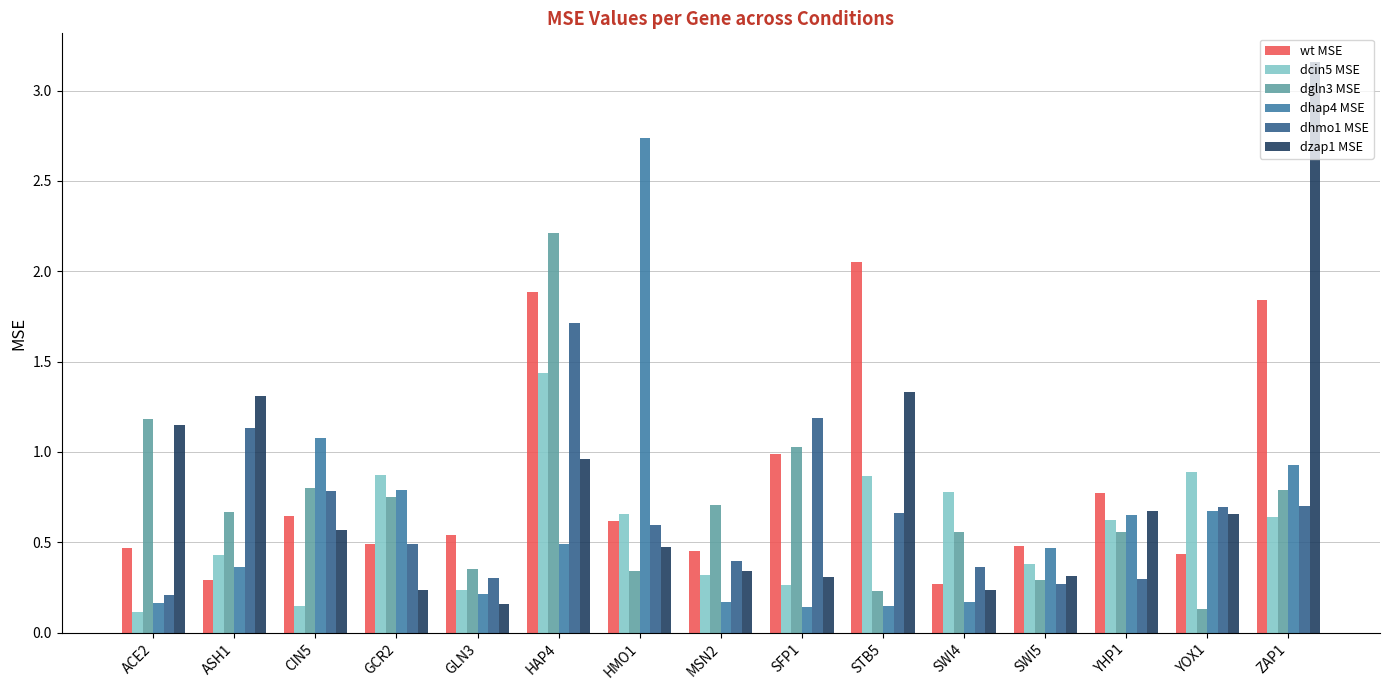

What is the difference between the maximum and minimum values in the dhmo1 MSE series?

1.5